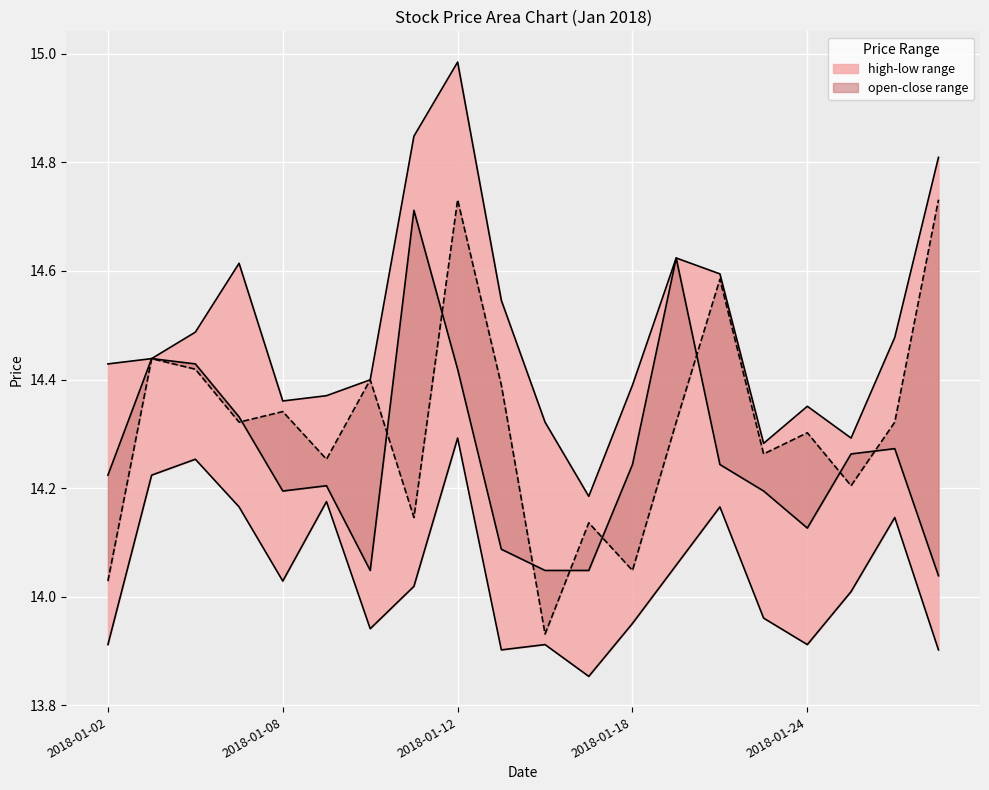

Which category has the highest value in the high series?

2018-01-12